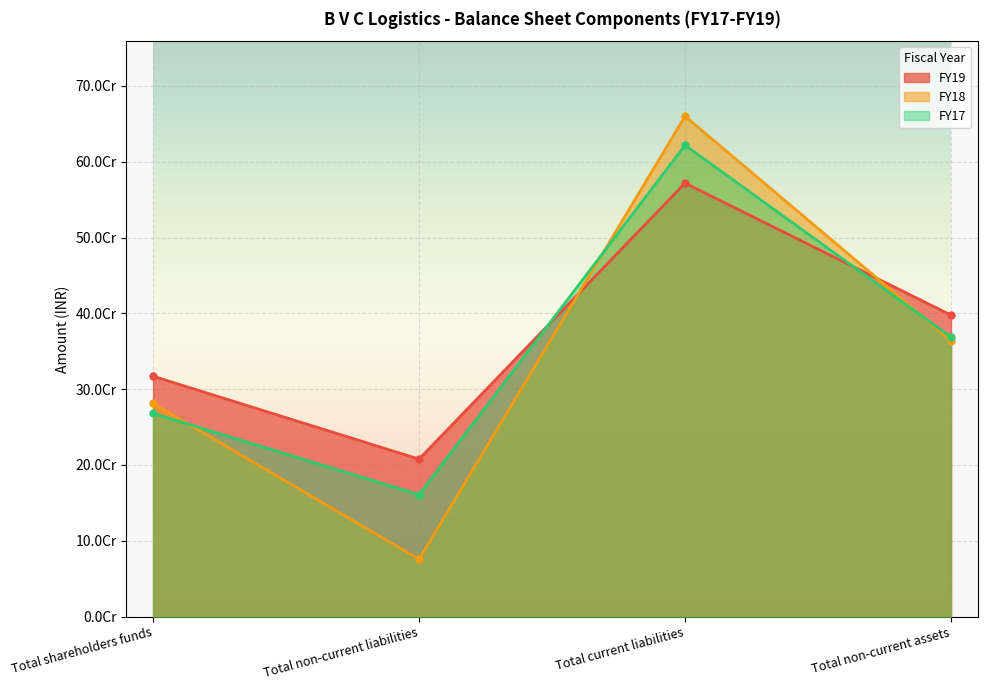

Reading left to right, what are all the values shown in this chart?

FY19: Total shareholders funds=317080944.0	Total non-current liabilities=207751043.1	Total current liabilities=571783015.9	Total non-current assets=397718573.0
FY18: Total shareholders funds=281162229.0	Total non-current liabilities=75705911.2	Total current liabilities=660048424.8	Total non-current assets=363994828.0
FY17: Total shareholders funds=268074793.0	Total non-current liabilities=160854594.0	Total current liabilities=621843825.0	Total non-current assets=368736231.0